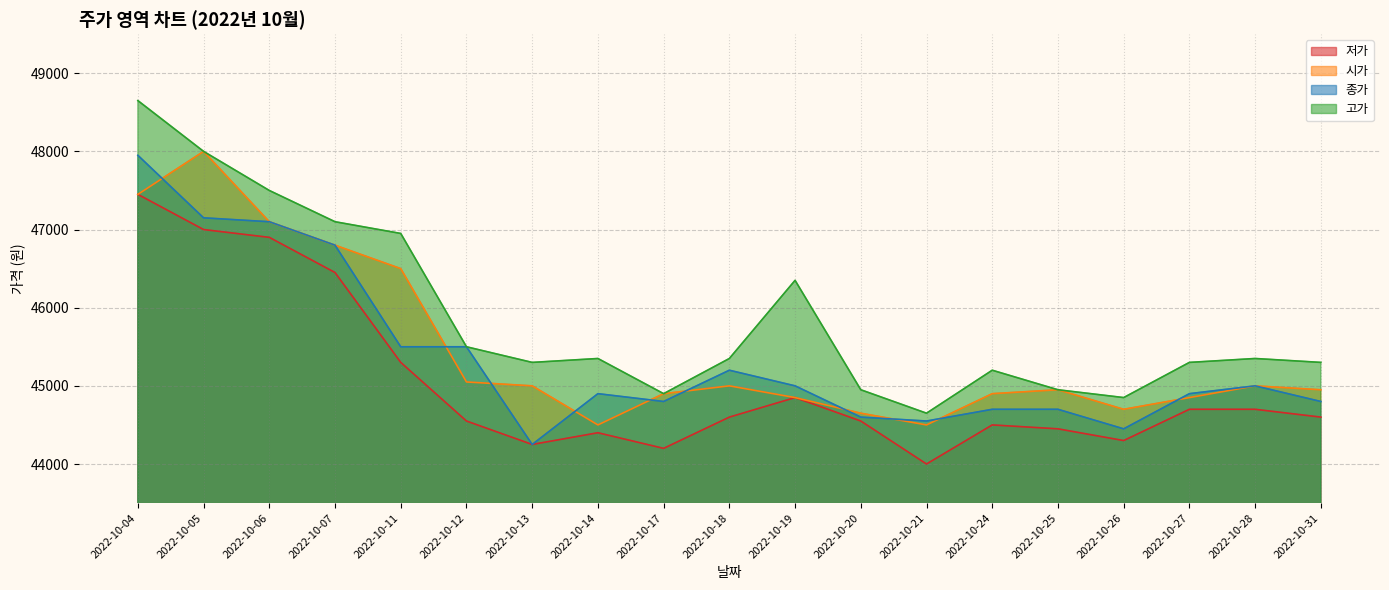

Reading left to right, what are all the values shown in this chart?

저가: 2022-10-04=47450	2022-10-05=47000	2022-10-06=46900	2022-10-07=46450	2022-10-11=45300	2022-10-12=44550	2022-10-13=44250	2022-10-14=44400	2022-10-17=44200	2022-10-18=44600	2022-10-19=44850	2022-10-20=44550	2022-10-21=44000	2022-10-24=44500	2022-10-25=44450	2022-10-26=44300	2022-10-27=44700	2022-10-28=44700	2022-10-31=44600
고가: 2022-10-04=48650	2022-10-05=48000	2022-10-06=47500	2022-10-07=47100	2022-10-11=46950	2022-10-12=45500	2022-10-13=45300	2022-10-14=45350	2022-10-17=44900	2022-10-18=45350	2022-10-19=46350	2022-10-20=44950	2022-10-21=44650	2022-10-24=45200	2022-10-25=44950	2022-10-26=44850	2022-10-27=45300	2022-10-28=45350	2022-10-31=45300
종가: 2022-10-04=47950	2022-10-05=47150	2022-10-06=47100	2022-10-07=46800	2022-10-11=45500	2022-10-12=45500	2022-10-13=44250	2022-10-14=44900	2022-10-17=44800	2022-10-18=45200	2022-10-19=45000	2022-10-20=44600	2022-10-21=44550	2022-10-24=44700	2022-10-25=44700	2022-10-26=44450	2022-10-27=44900	2022-10-28=45000	2022-10-31=44800
시가: 2022-10-04=47450	2022-10-05=48000	2022-10-06=47100	2022-10-07=46800	2022-10-11=46500	2022-10-12=45050	2022-10-13=45000	2022-10-14=44500	2022-10-17=44900	2022-10-18=45000	2022-10-19=44850	2022-10-20=44650	2022-10-21=44500	2022-10-24=44900	2022-10-25=44950	2022-10-26=44700	2022-10-27=44850	2022-10-28=45000	2022-10-31=44950